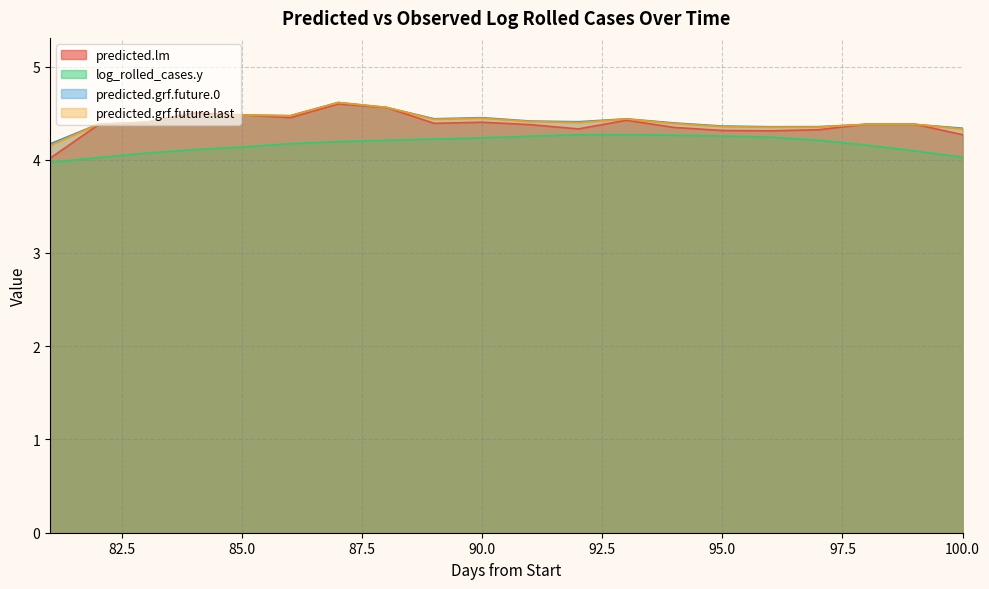

True or false: log_rolled_cases.y and predicted.grf.future.0 cross at least once.

False